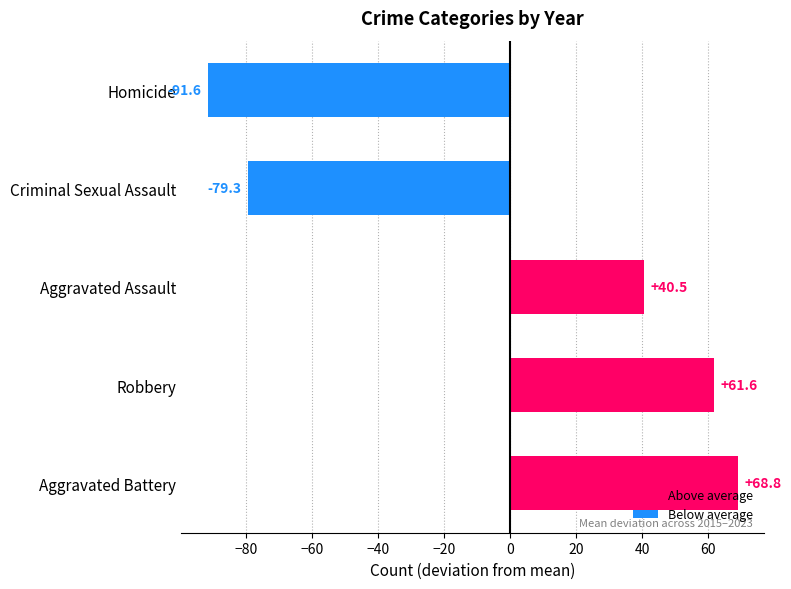

The value at Homicide is -91.6. True or false?

True